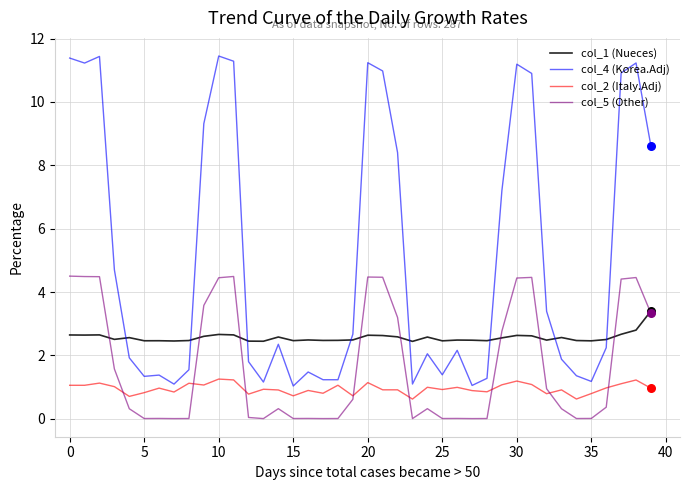

Which series has the widest spread of values?

col_4 (Korea.Adj)